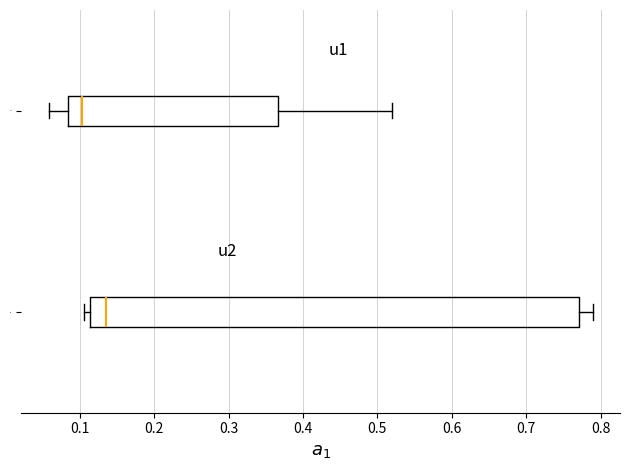

Reading bottom to top, read every box against the x-axis: the position of its median line, the range the box covers, and the ends of its whiskers. The values are not printed on the chart, so give them approximately, as read against the axis.

u1: median 0.14, box 0.11 to 0.77, whiskers 0.11 (just left of the box's left edge) to 0.79
u2: median 0.10, box 0.08 to 0.37, whiskers 0.06 to 0.52